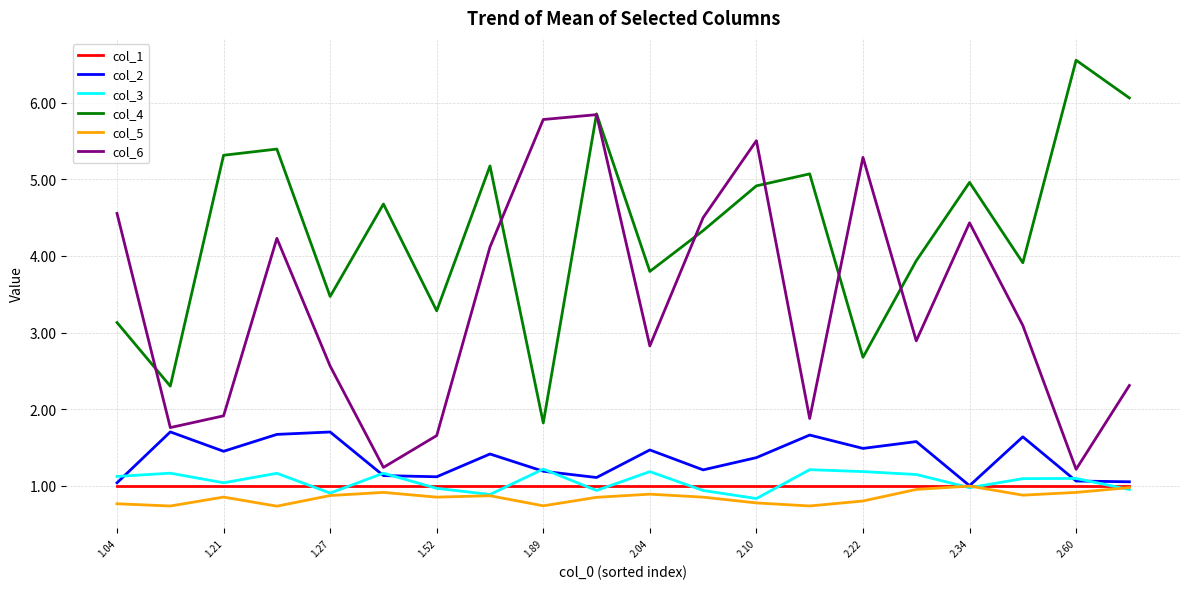

True or false: col_1 and col_6 intersect in this chart.

False